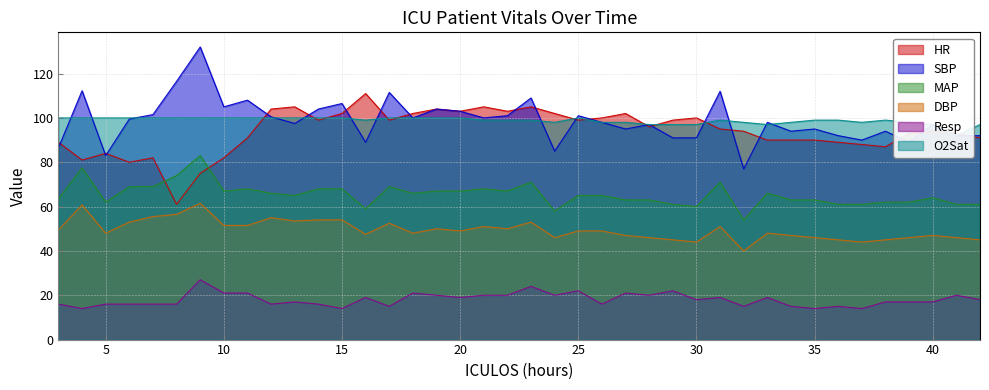

In Resp, how many points are higher than both neighbors (excluding endpoints)?

12